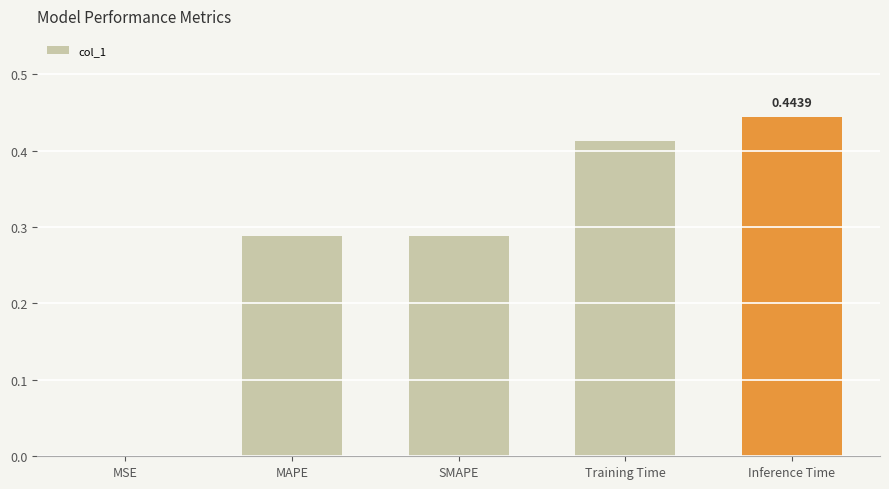

What is the change in value from MAPE to Inference Time?

+0.2